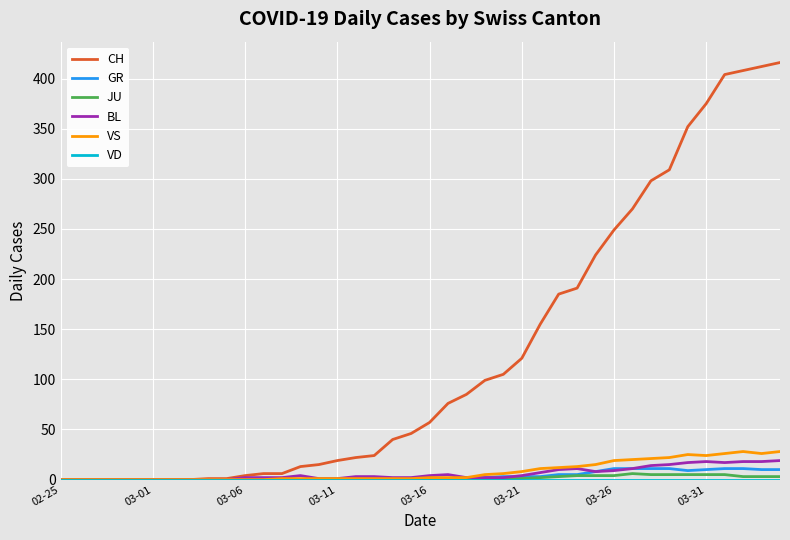

What is the maximum value shown in the chart?

416